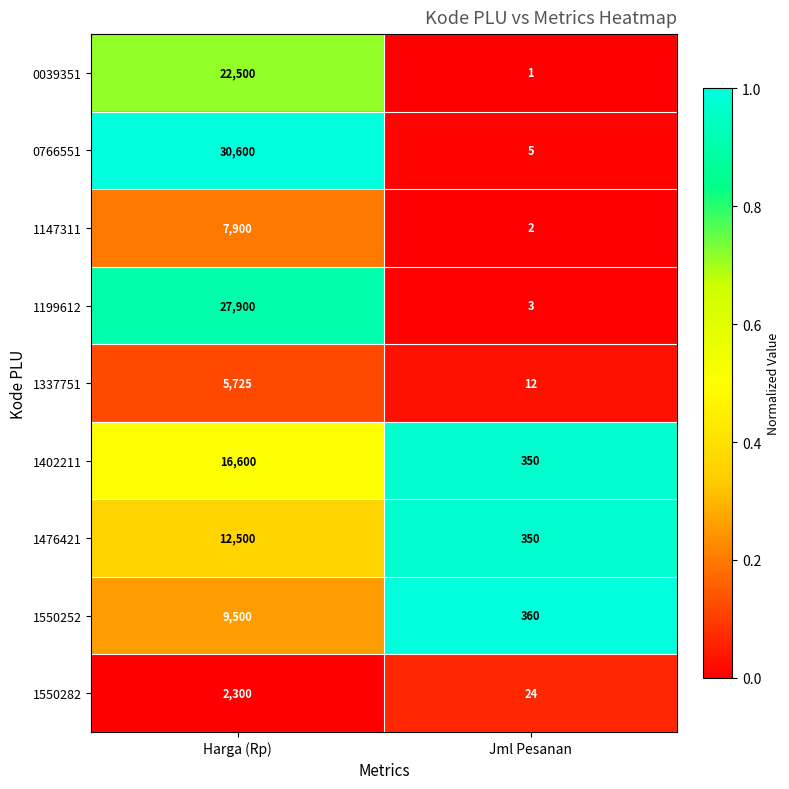

True or false: 0039351 has a value of 0 at Jml Pesanan.

False